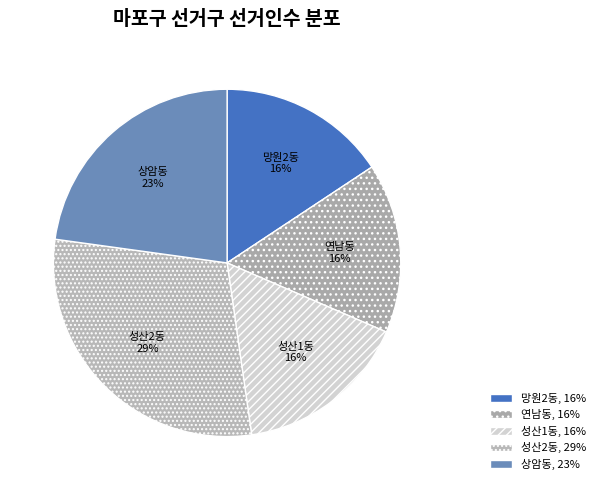

Which category has the biggest portion of the pie?

성산2동